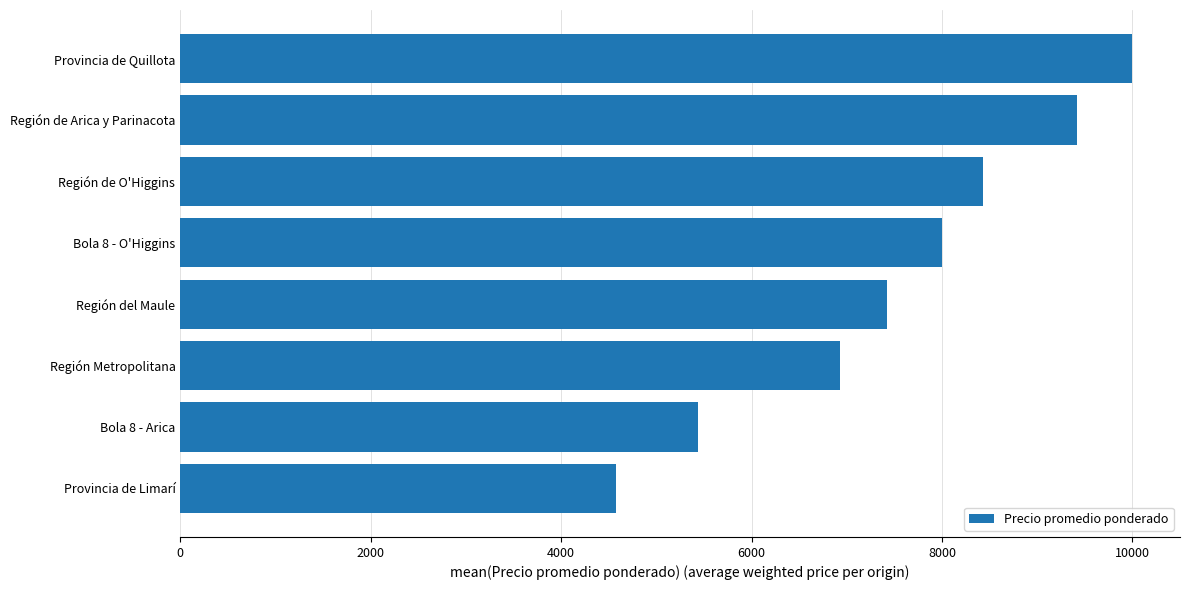

At which label is the value closest to 7287?

Región del Maule